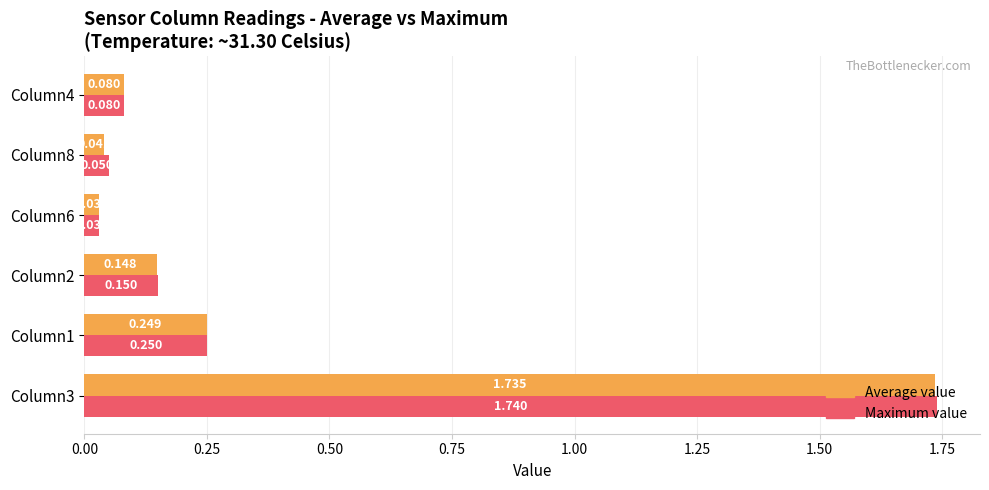

Which series has the widest spread of values?

Maximum value